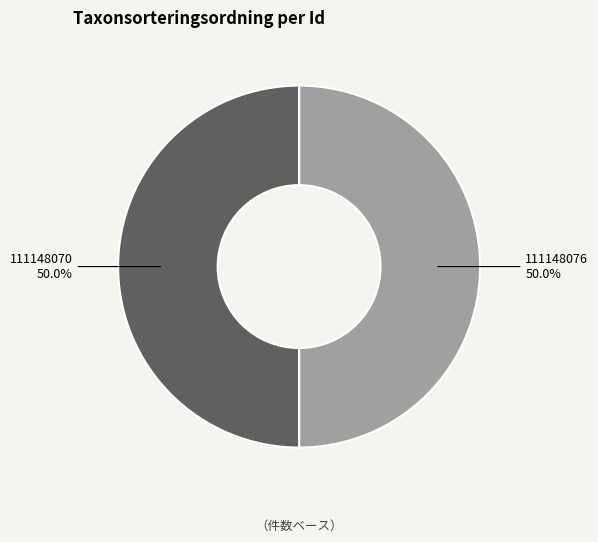

What is the ratio of the value at 111148070 to the value at 111148076?

1.0